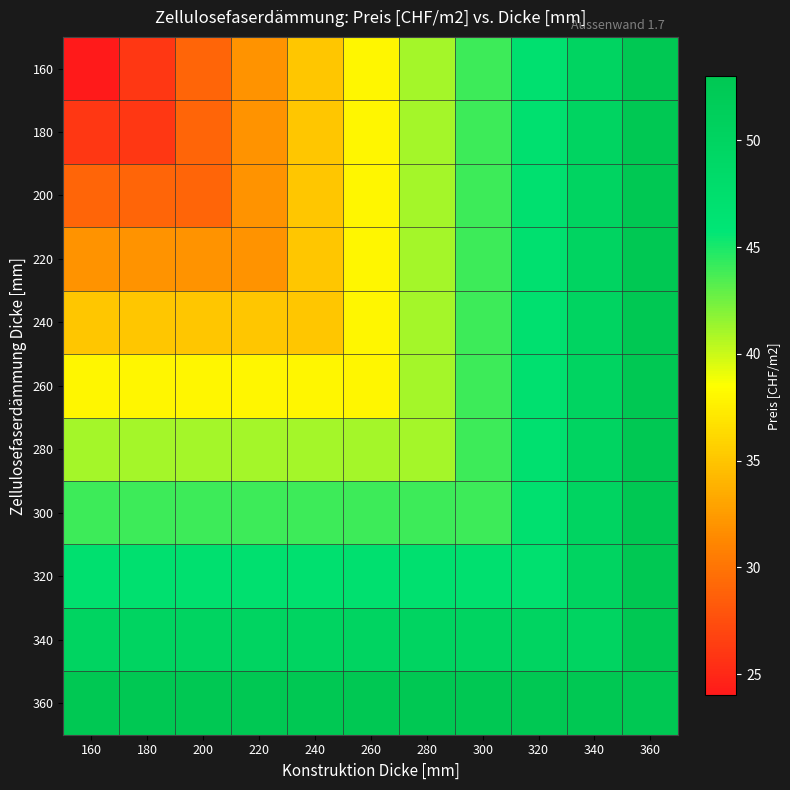

Which series has the largest total across all categories?

360